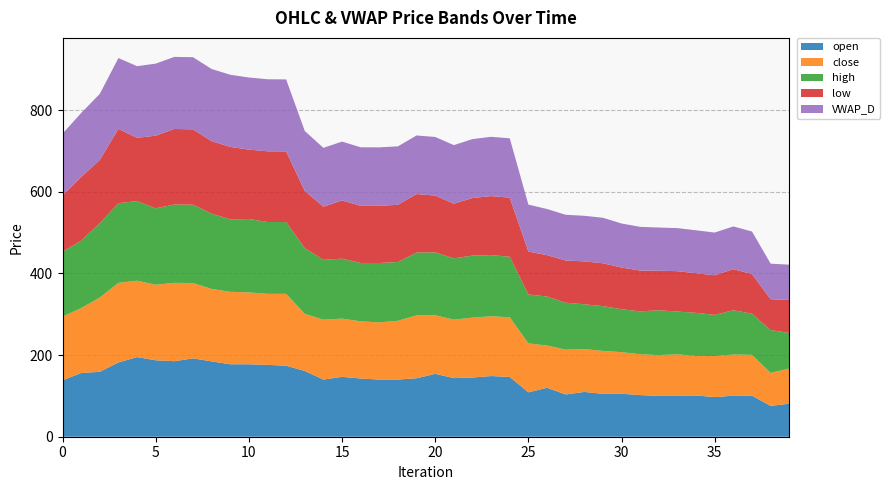

Reading right to left, extract all data points from this chart.

open: 39=81.0	38=75.4	37=100.7	36=100.7	35=97.0	34=101.0	33=100.0	32=100.0	31=102.0	30=105.2	29=105.0	28=109.8	27=103.5	26=120.0	25=108.7	24=146.4	23=148.7	22=145.0	21=143.6	20=154.0	19=143.2	18=140.1	17=140.1	16=142.6	15=146.7	14=140.0	13=161.0	12=174.0	11=176.0	10=177.5	9=177.5	8=184.6	7=191.9	6=185.0	5=187.2	4=195.0	3=182.0	2=159.0	1=156.2	0=138.1
close: 39=86.0	38=81.0	37=100.0	36=100.7	35=100.7	34=97.0	33=101.9	32=100.0	31=100.0	30=102.0	29=105.2	28=105.0	27=109.8	26=103.5	25=120.0	24=146.2	23=146.4	22=146.8	21=143.1	20=143.6	19=154.0	18=144.0	17=140.1	16=140.1	15=142.6	14=146.7	13=140.0	12=175.9	11=174.0	10=176.0	9=177.5	8=177.5	7=184.6	6=191.9	5=185.0	4=187.2	3=195.0	2=182.0	1=159.0	0=156.2
high: 39=87.0	38=105.0	37=100.7	36=108.5	35=100.8	34=105.5	33=104.7	32=109.8	31=105.2	30=105.2	29=109.7	28=109.8	27=115.0	26=120.0	25=120.0	24=148.2	23=149.8	22=152.0	21=150.3	20=154.0	19=154.0	18=144.0	17=145.4	16=143.0	15=146.8	14=146.7	13=161.0	12=175.9	11=176.0	10=179.9	9=177.5	8=184.6	7=191.9	6=191.9	5=187.2	4=195.0	3=195.1	2=182.0	1=165.1	0=159.1
low: 39=81.0	38=75.4	37=97.0	36=100.7	35=97.0	34=97.0	33=99.0	32=96.9	31=99.8	30=102.0	29=105.0	28=105.0	27=103.5	26=101.4	25=105.0	24=144.7	23=144.6	22=141.0	21=133.8	20=139.2	19=143.2	18=140.1	17=140.1	16=140.1	15=142.6	14=130.0	13=140.0	12=173.0	11=173.2	10=170.0	9=177.5	8=177.5	7=184.6	6=185.0	5=178.0	4=154.9	3=182.0	2=154.9	1=156.2	0=138.1
VWAP_D: 39=86.4	38=87.1	37=104.3	36=104.6	35=104.7	34=105.2	33=105.5	32=105.8	31=107.1	30=107.9	29=111.5	28=111.7	27=111.9	26=113.0	25=115.0	24=145.4	23=145.2	22=144.3	21=143.5	20=143.6	19=143.5	18=143.2	17=143.3	16=143.3	15=144.2	14=144.2	13=147.0	12=176.4	11=176.4	10=176.6	9=176.8	8=176.8	7=176.7	6=176.6	5=176.5	4=175.5	3=173.5	2=161.9	1=156.6	0=151.1